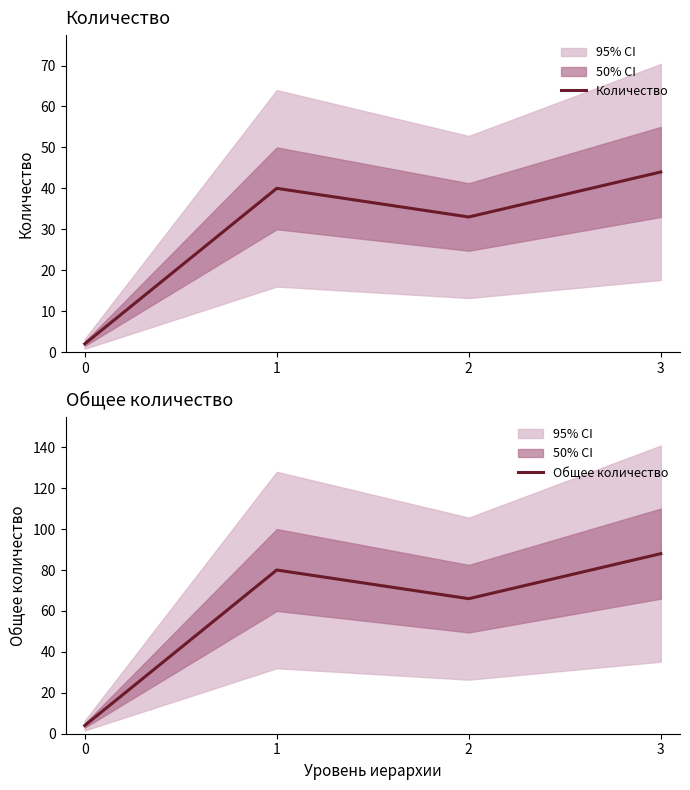

How many lines are shown in the chart?

2